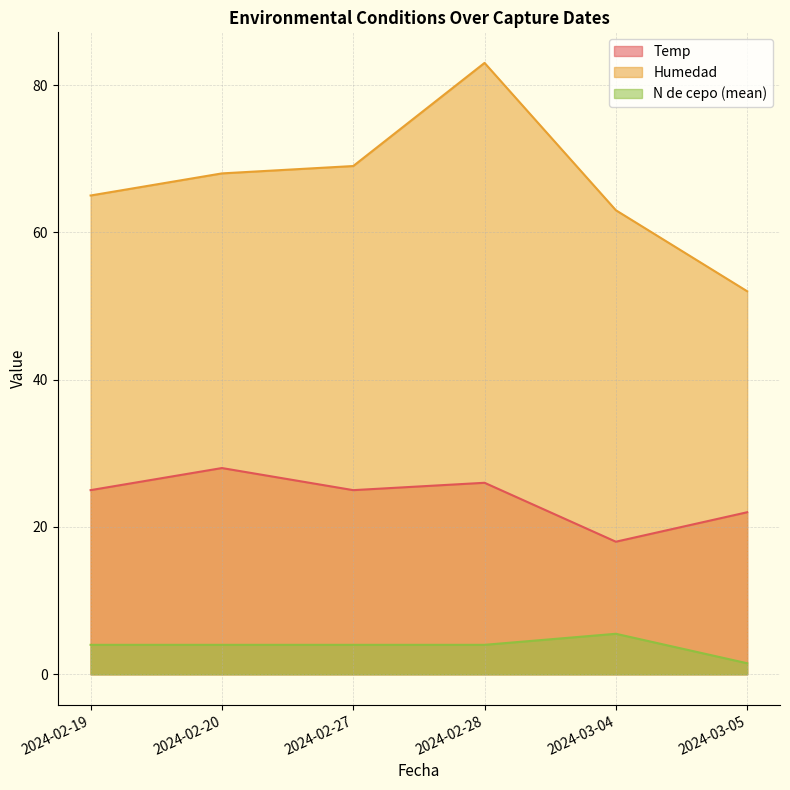

Where is Humedad nearest to the value 67?

2024-02-20